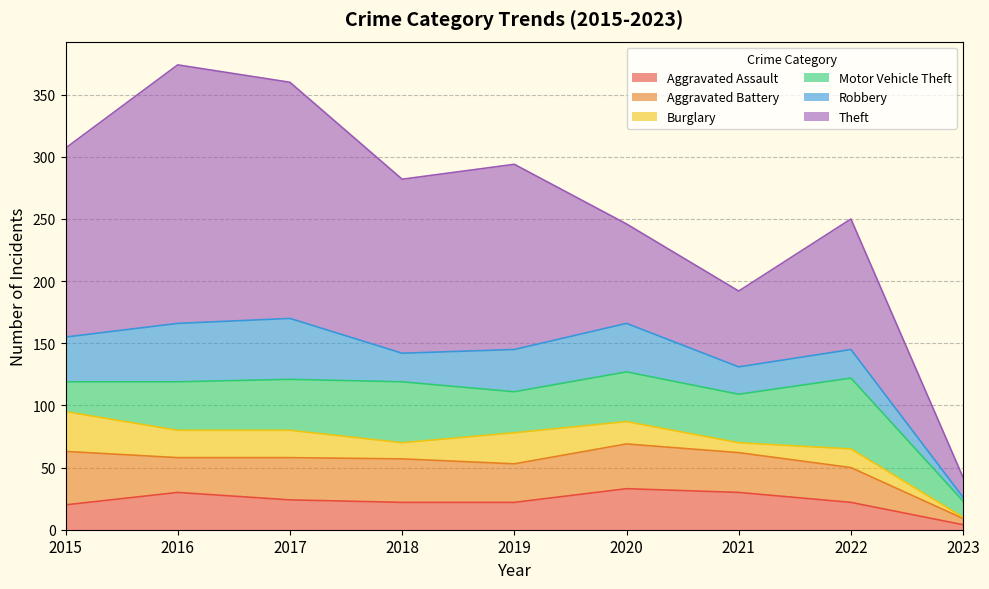

Rank the series by their maximum value, from highest to lowest.

Theft, Motor Vehicle Theft, Robbery, Aggravated Battery, Aggravated Assault, Burglary